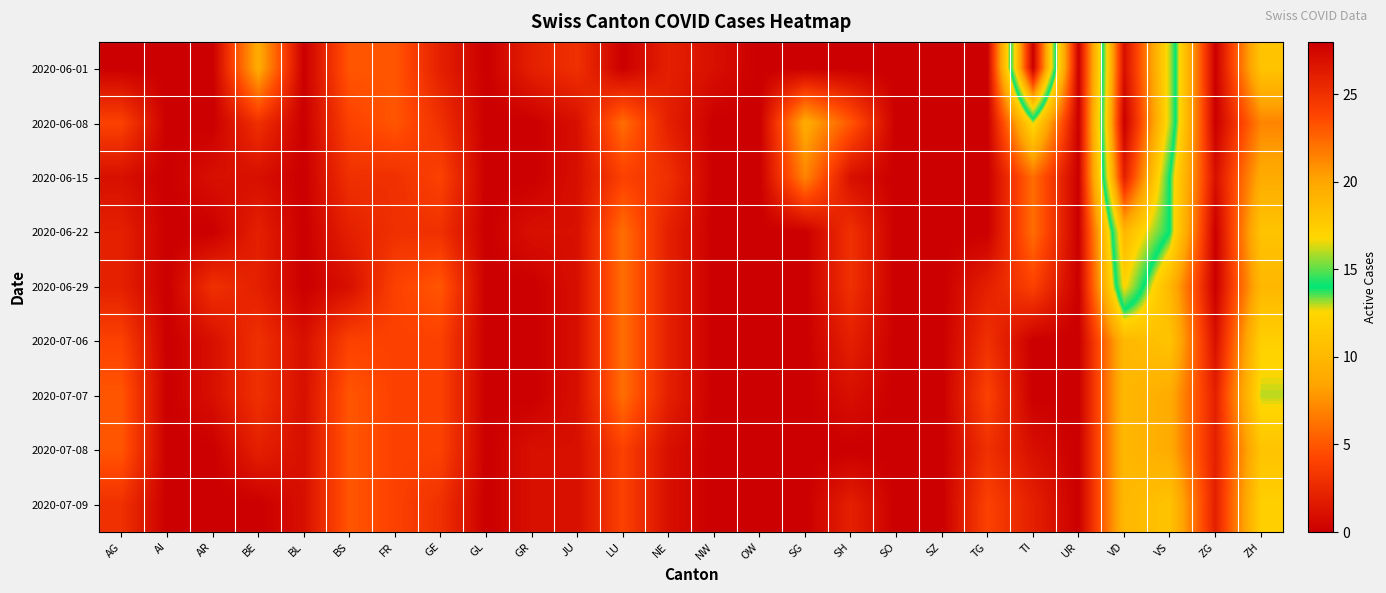

Which label corresponds to the largest value in the chart?

TI